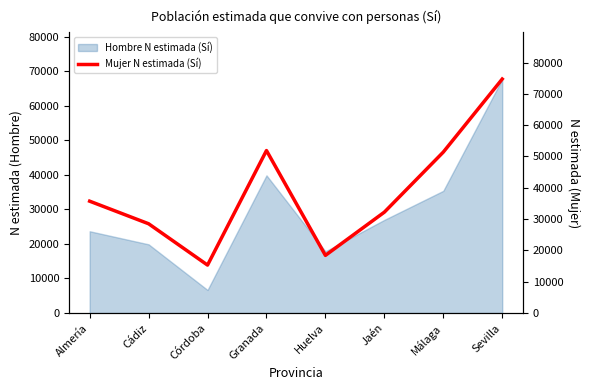

What is the lowest value of the Hombre N estimada (Sí) series?

6665